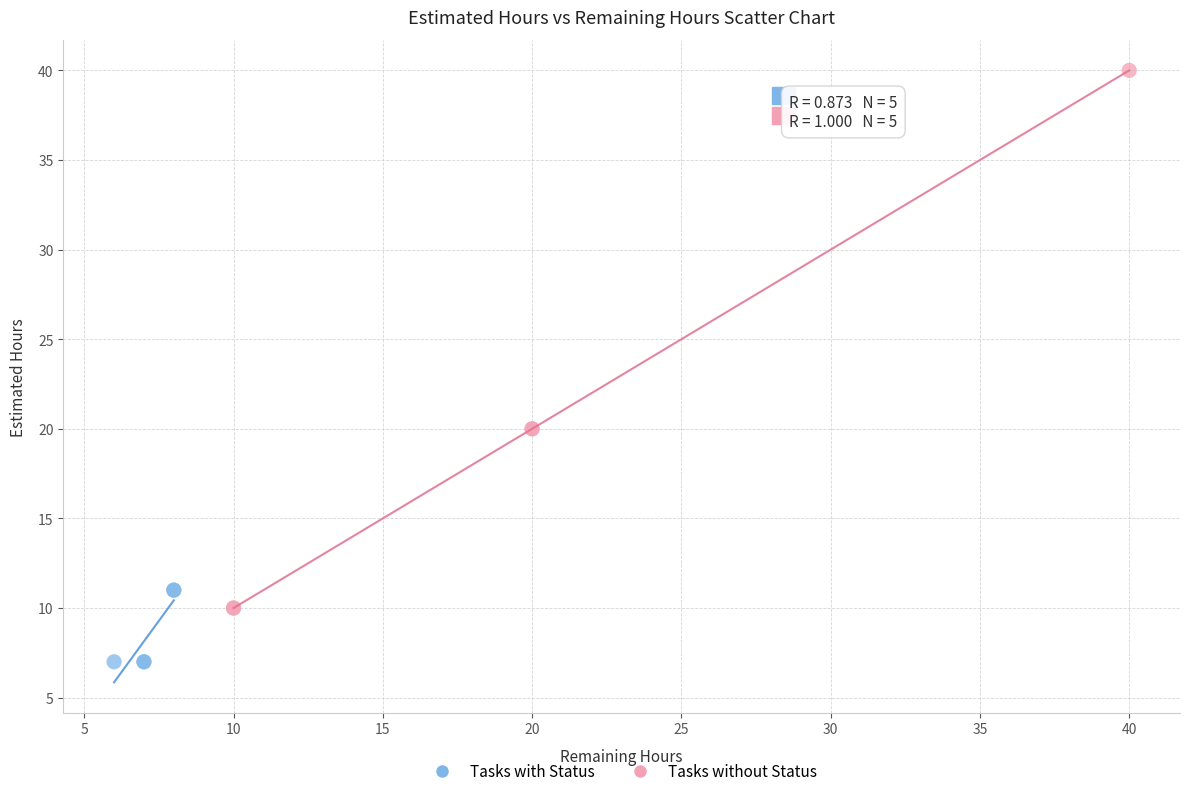

Which series has the widest spread of Y values?

Tasks without Status